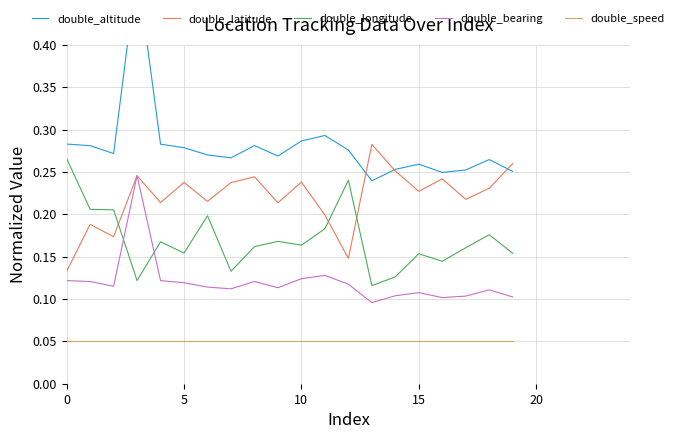

How many times do double_longitude and double_bearing cross each other?

2